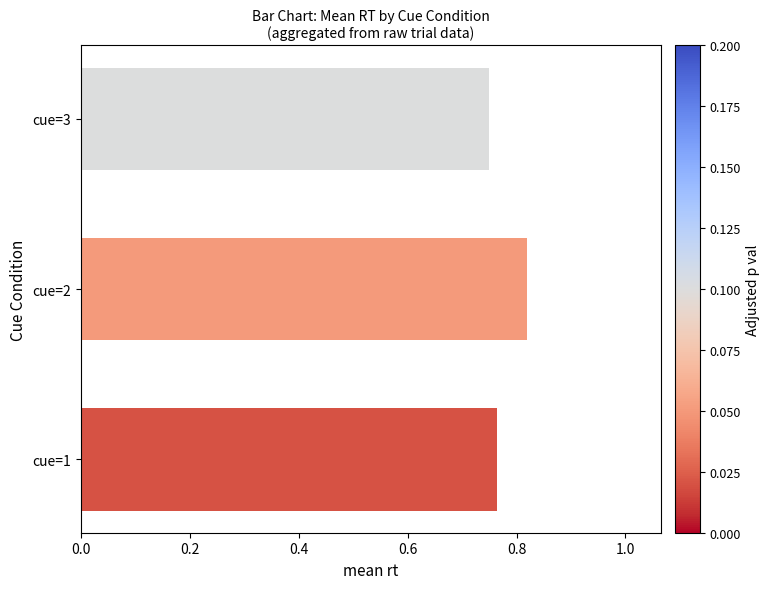

Which has a higher value, cue=2 or cue=3?

cue=2